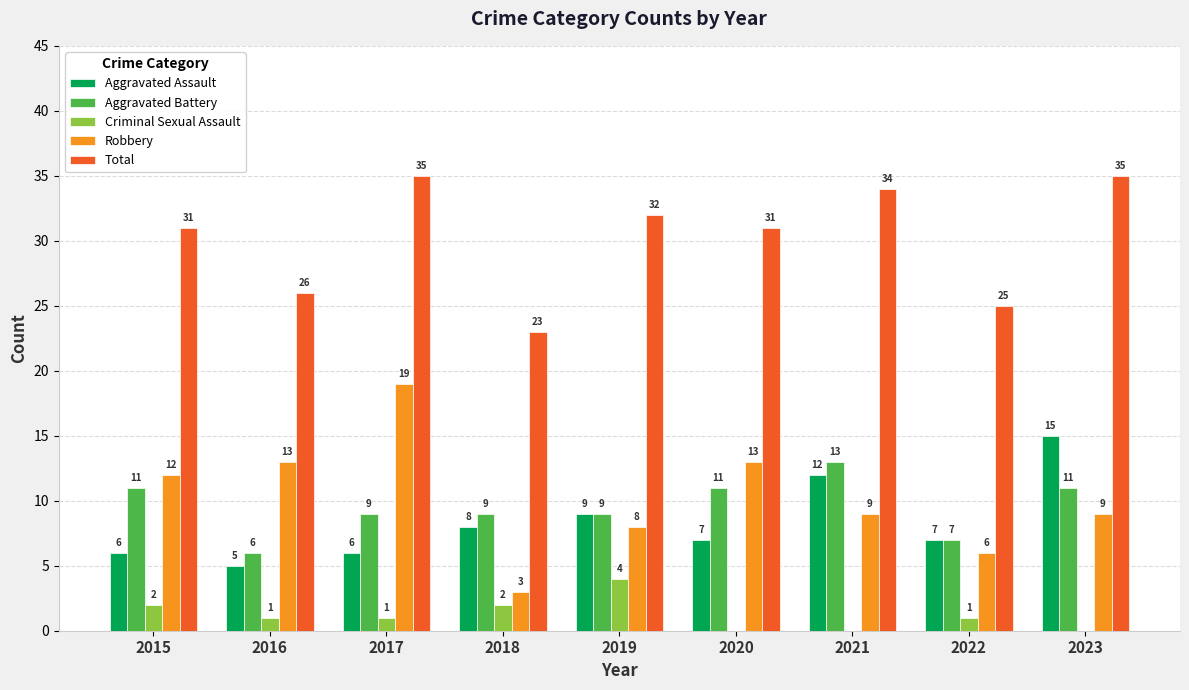

Which series has the largest range (max minus min)?

Robbery